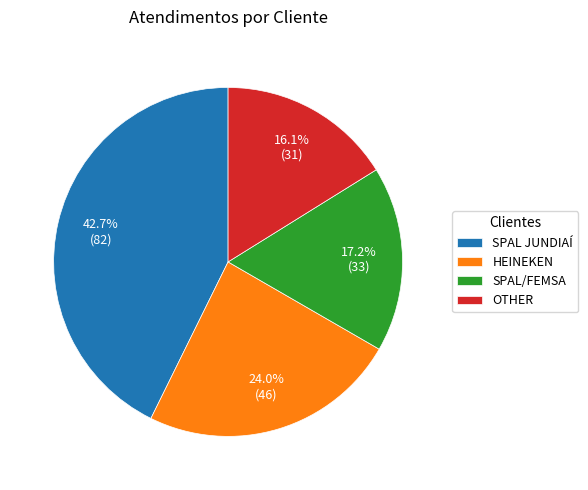

Approximately how many times larger is the value at SPAL JUNDIAÍ compared to HEINEKEN?

1.8